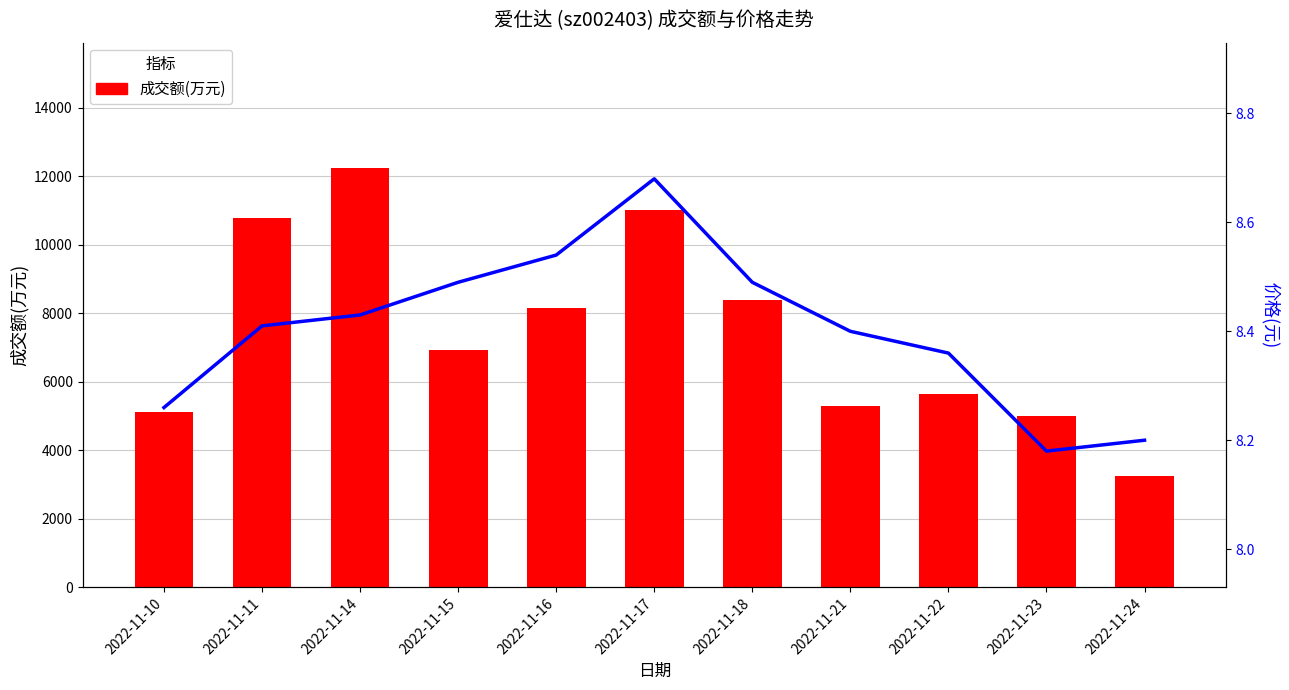

True or false: 价格 has a value of 8.5 at 2022-11-16.

True